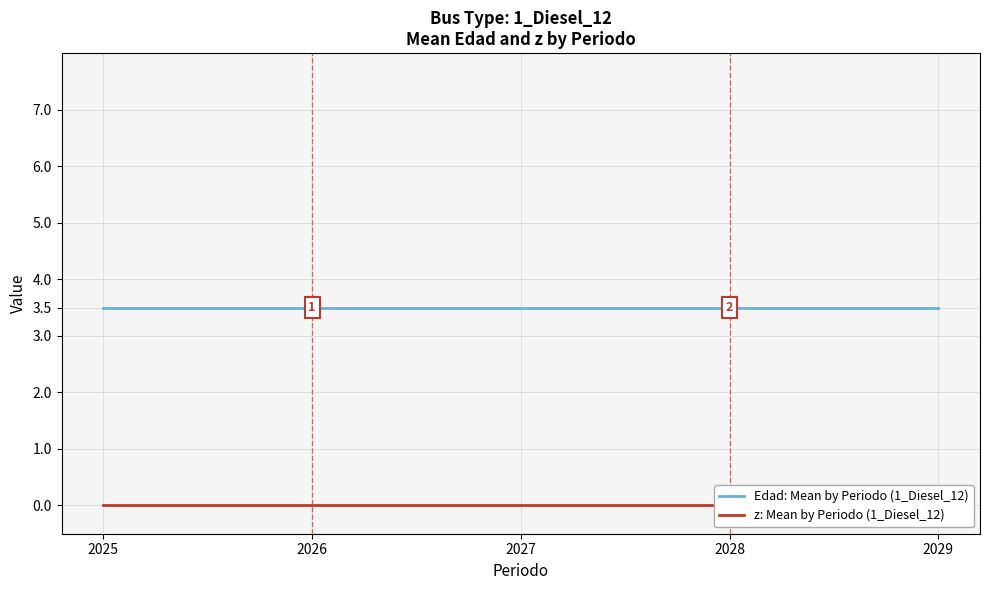

Reading left to right, transcribe all the data shown in this chart.

Edad: Mean by Periodo (1_Diesel_12): 2025=3.5	2026=3.5	2027=3.5	2028=3.5	2029=3.5
z: Mean by Periodo (1_Diesel_12): 2025=0.0	2026=0.0	2027=0.0	2028=0.0	2029=0.0